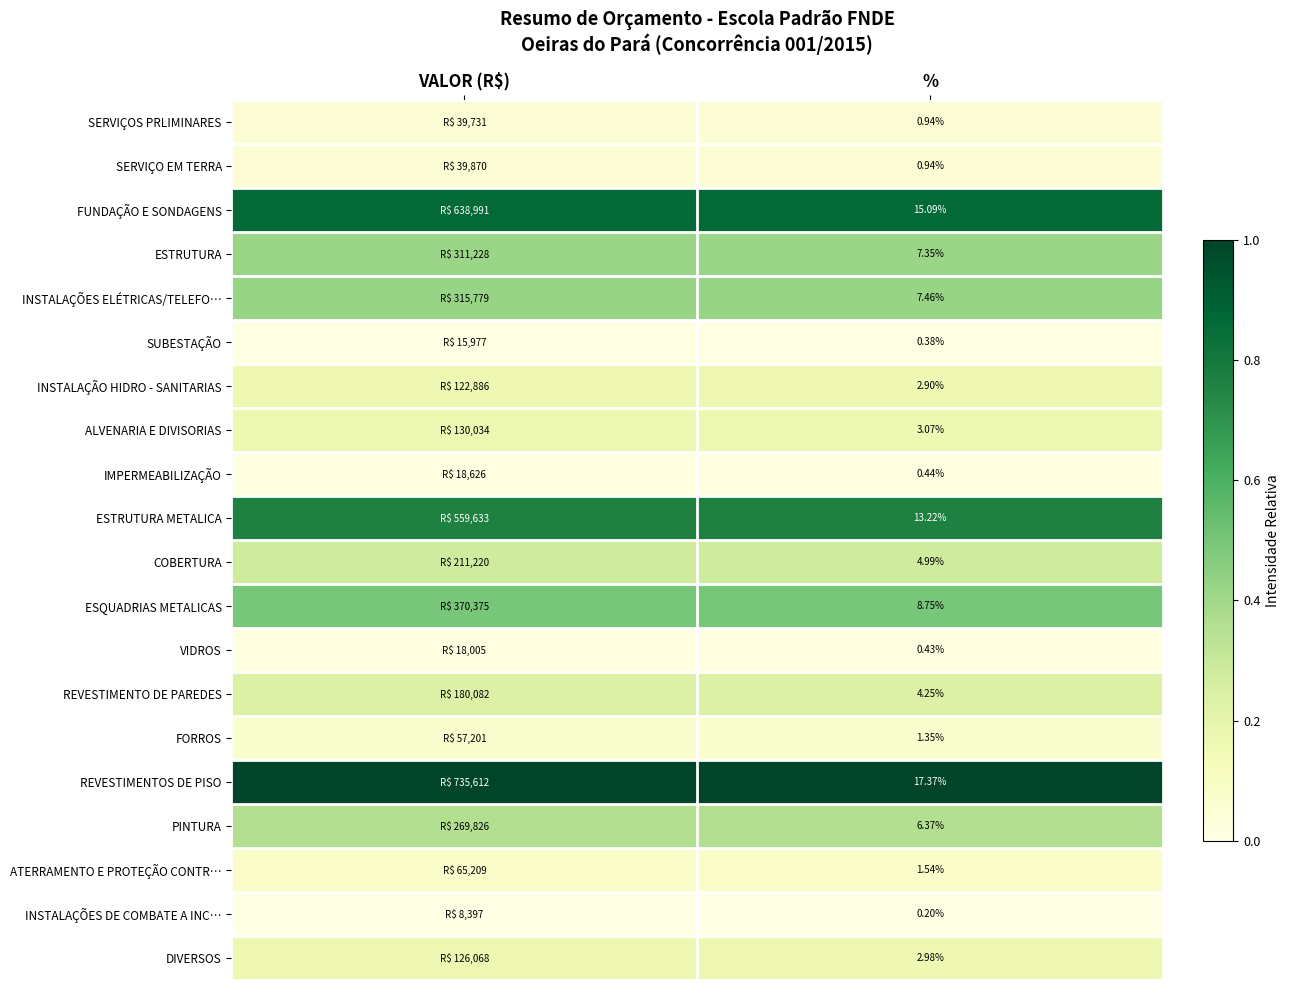

How many data points does each series have?

2